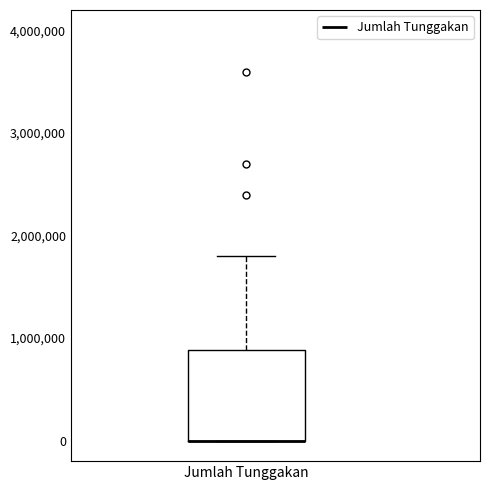

Read this box plot against the y-axis: the position of the median line, the range covered by the box, and the ends of both whiskers. The values are not printed on the chart, so give them approximately, as read against the axis.

median 0 (drawn on the box's lower edge), box 0 to 900000, whiskers 0 to 1800000